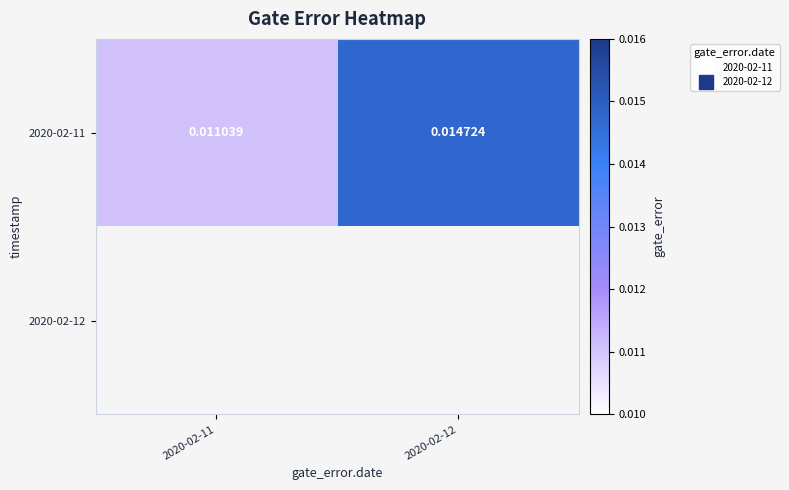

Which has a higher value, 2020-02-12 or 2020-02-11?

2020-02-12